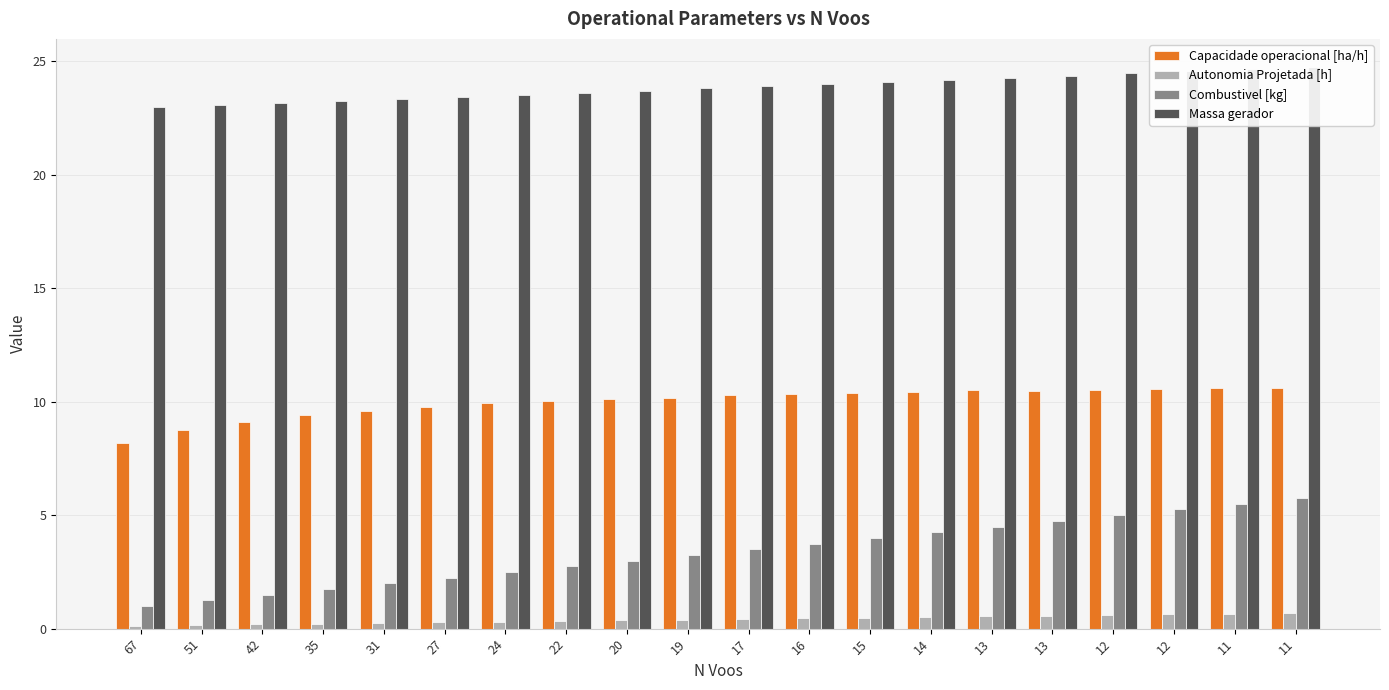

What is the smallest value displayed?

0.1